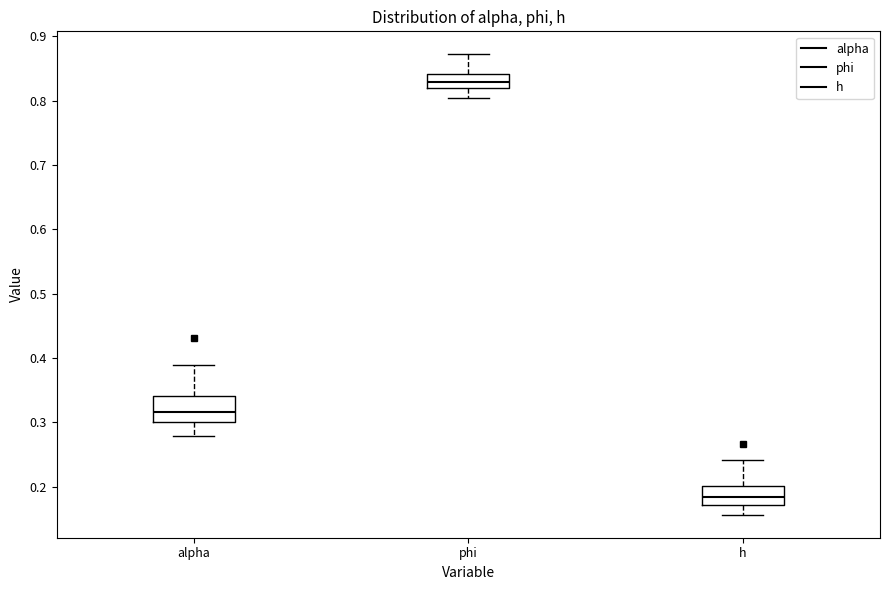

Reading left to right, transcribe this box plot: for each box, give where its median line is, the range the box spans, and where its two whiskers end, as read against the y-axis. The values are not printed on the chart, so give them approximately, as read against the axis.

alpha: median 0.32, box 0.30 to 0.34, whiskers 0.28 to 0.39
phi: median 0.83, box 0.82 to 0.84, whiskers 0.80 to 0.87
h: median 0.18, box 0.17 to 0.20, whiskers 0.16 to 0.24